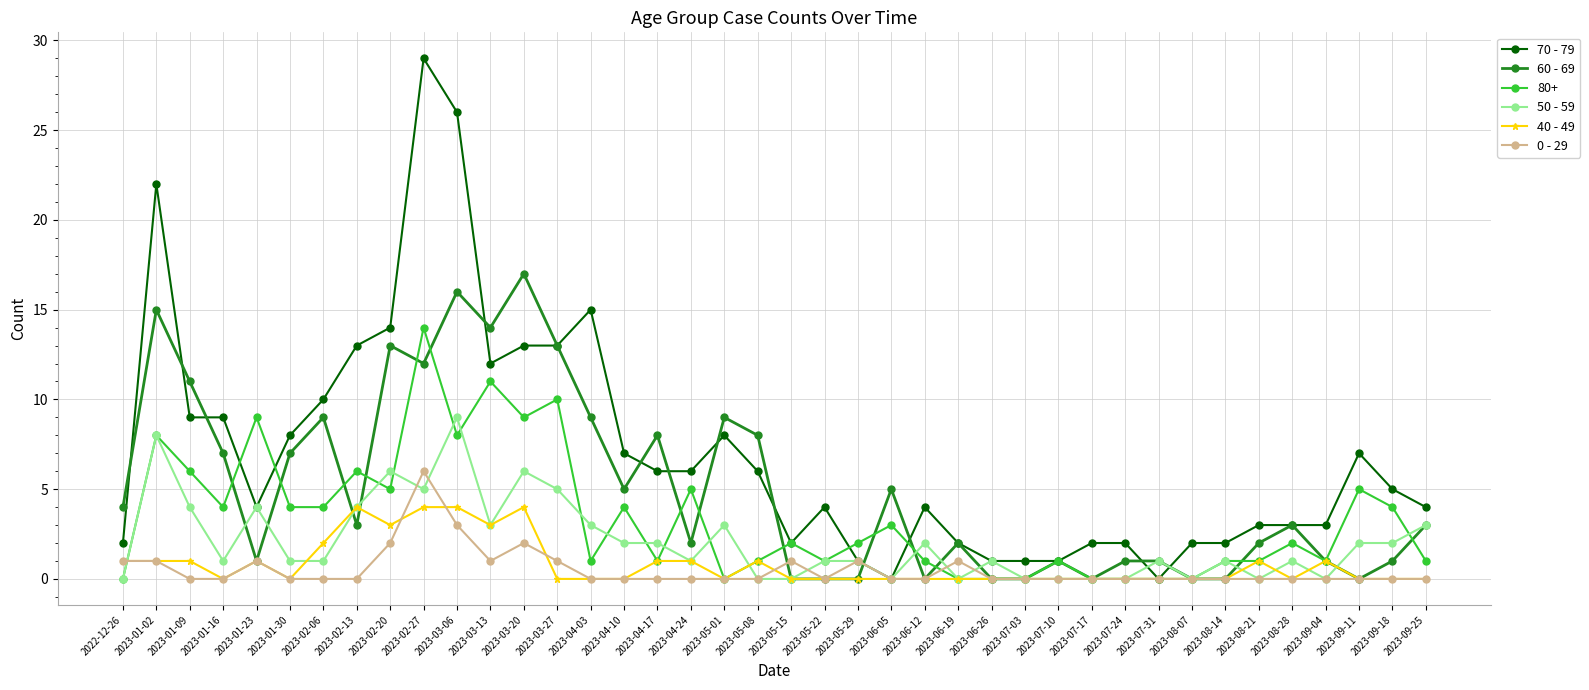

What is the maximum value for 70 - 79?

29